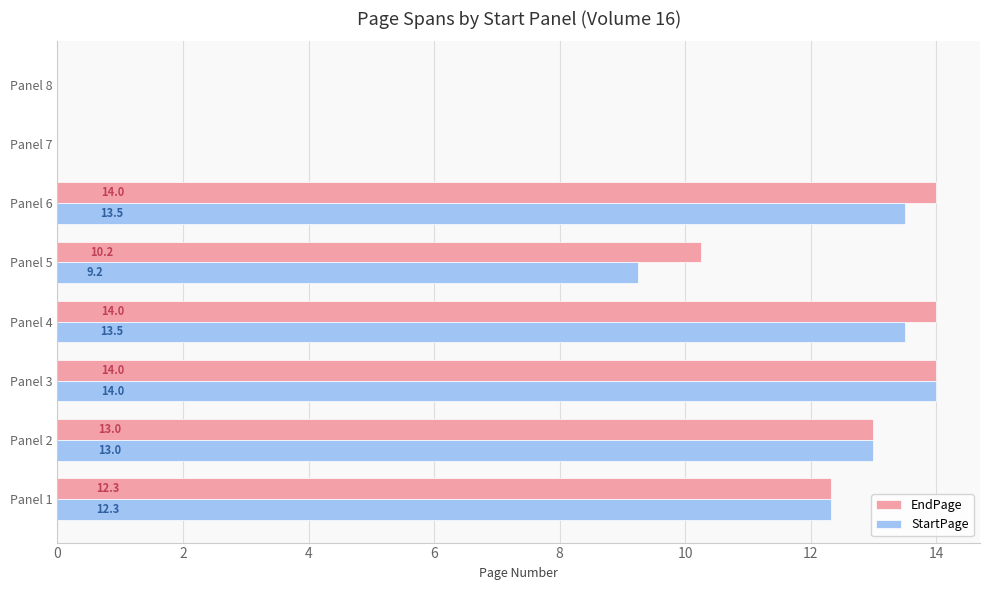

Is it true that EndPage equals 13.0 at Panel 2?

True